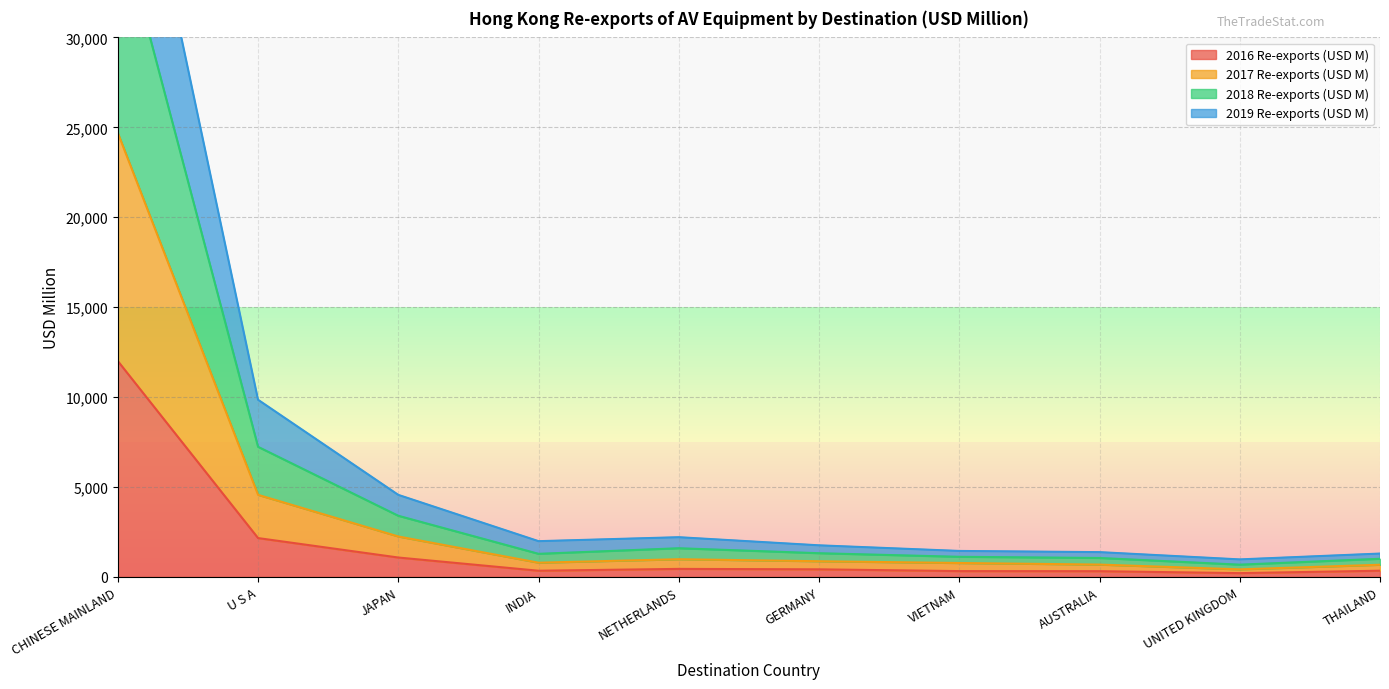

At which label does 2016 Re-exports (USD M) reach its peak?

CHINESE MAINLAND